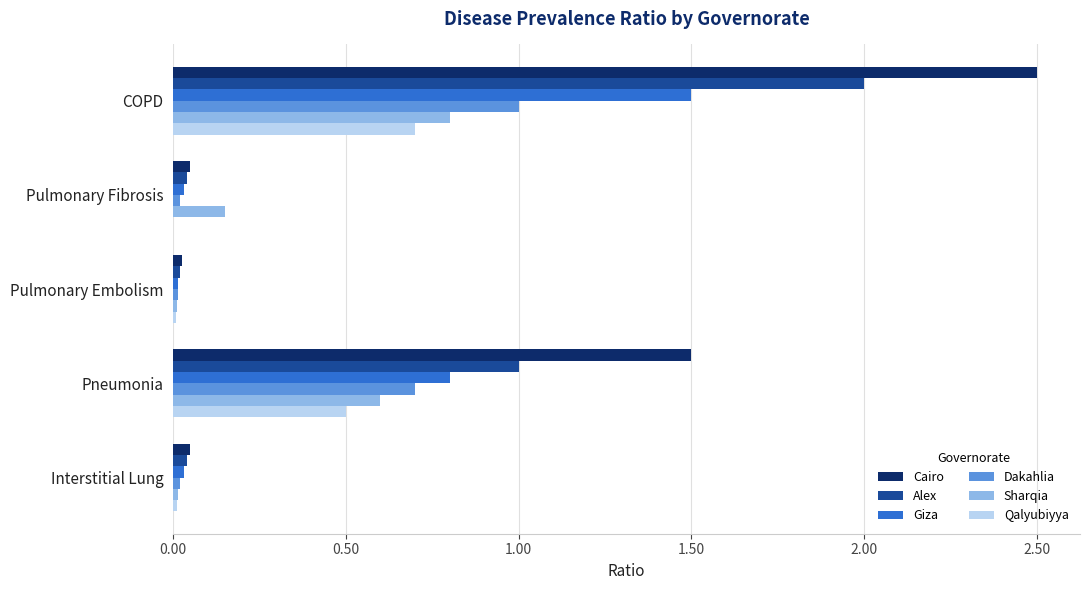

How many series are shown in this chart?

6